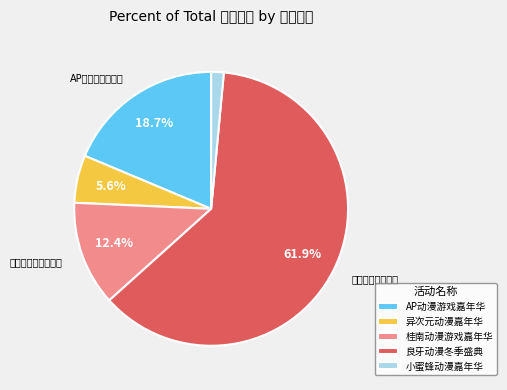

How many segments does this pie chart have?

5